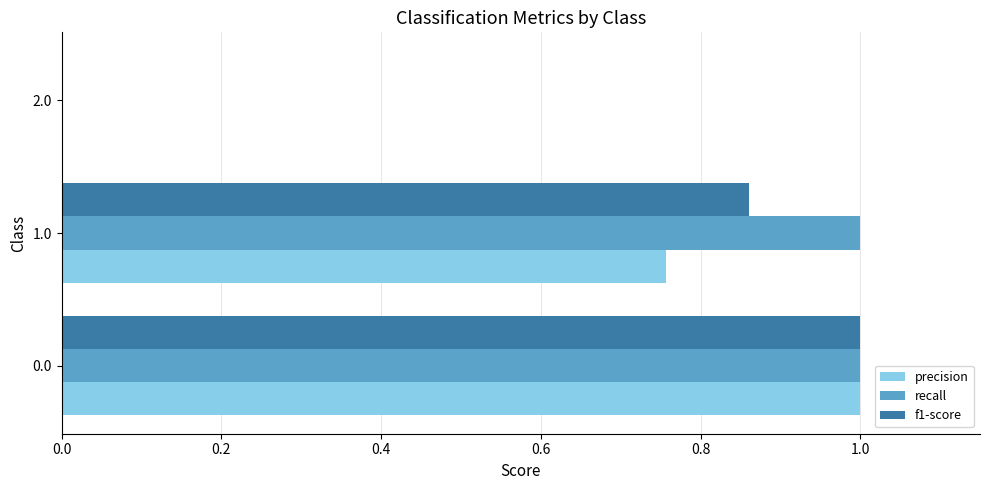

True or false: precision has a value of 1.0 at 0.0.

True